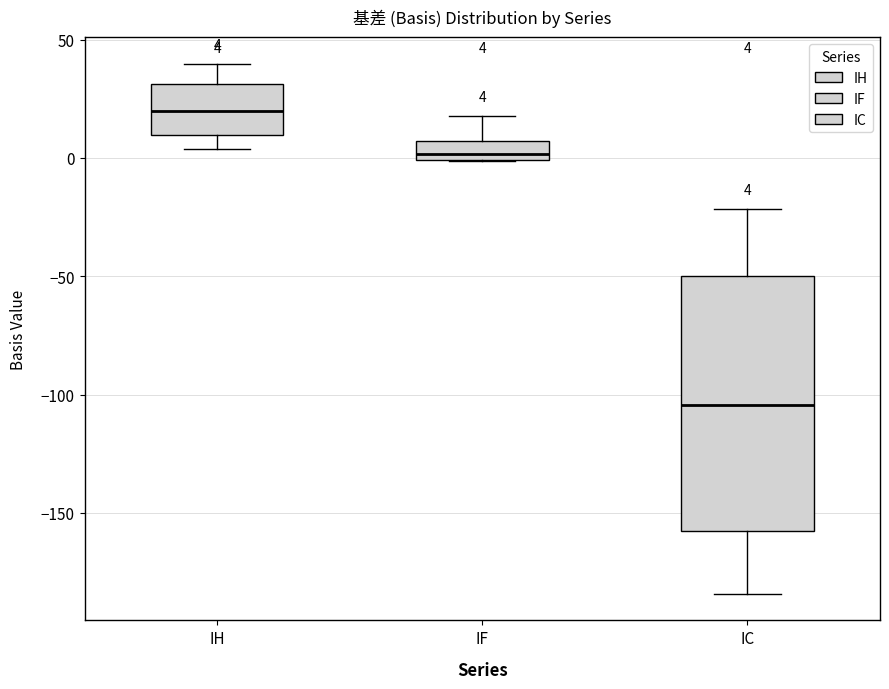

Which box has the highest median line?

IH